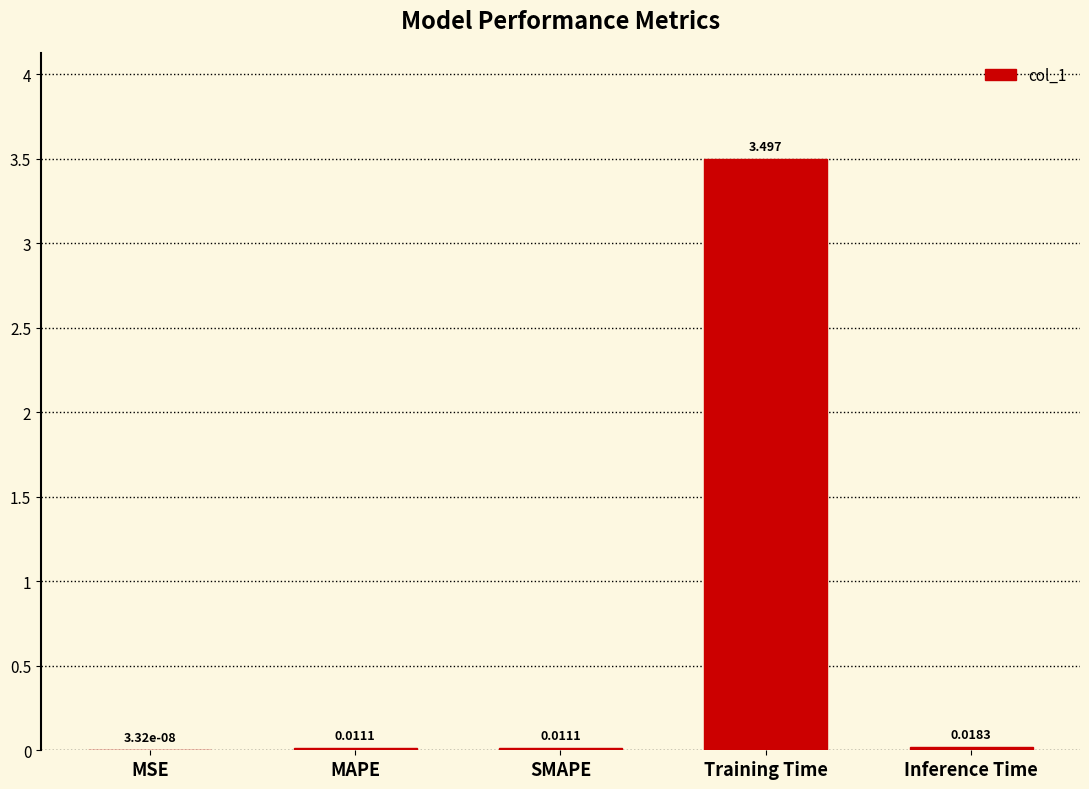

Where is the data nearest to the value 1?

Inference Time